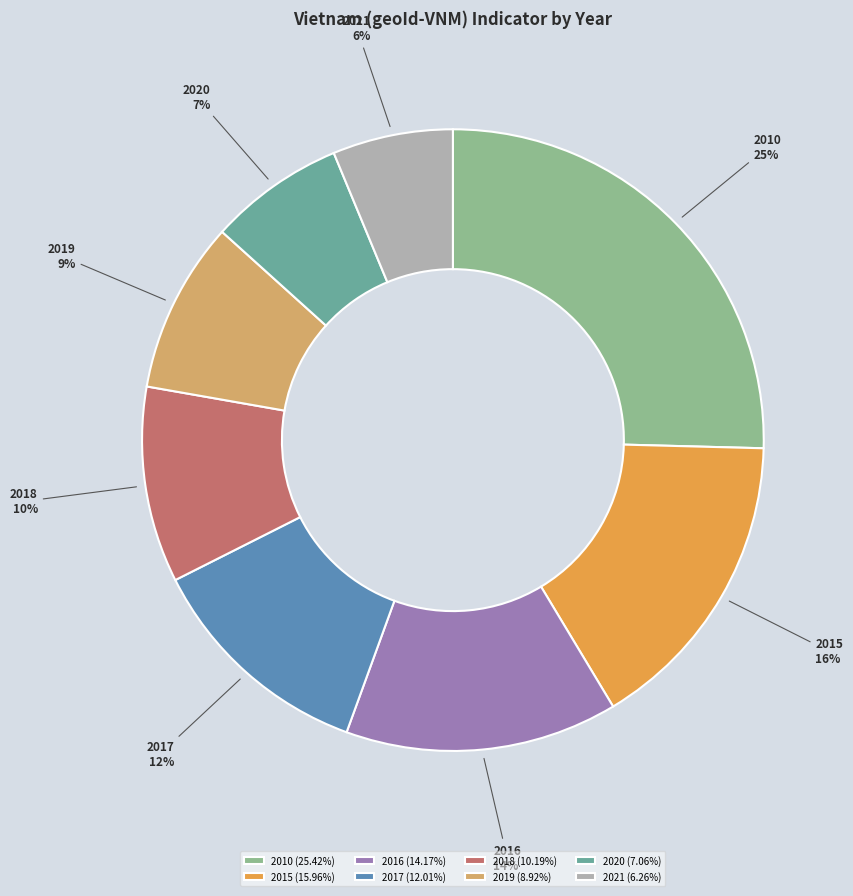

Is it true that 2010 is 17% of the pie?

False